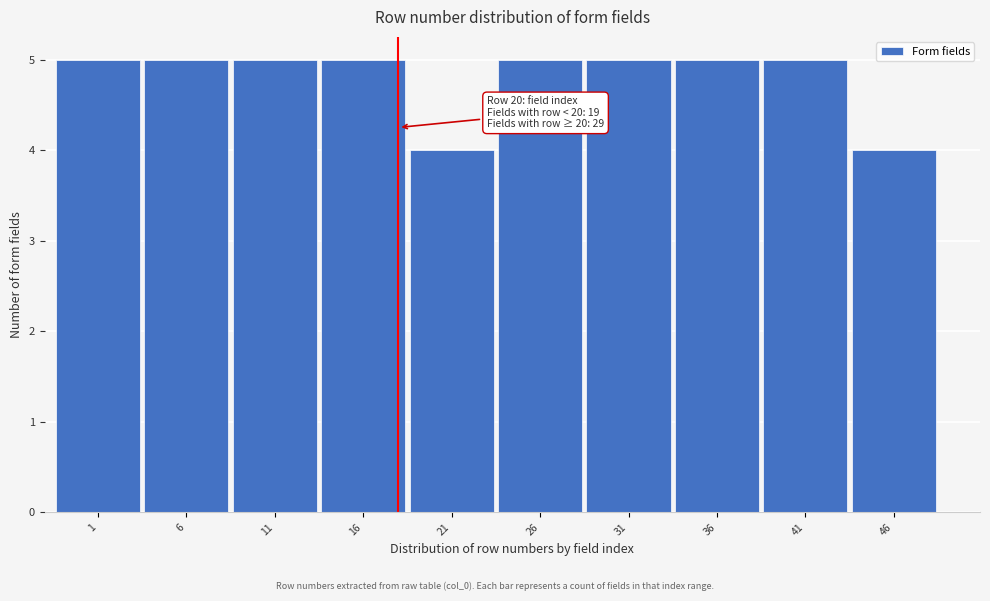

Reading left to right, extract all data points from this chart.

5	5	5	5	4	5	5	5	5	4